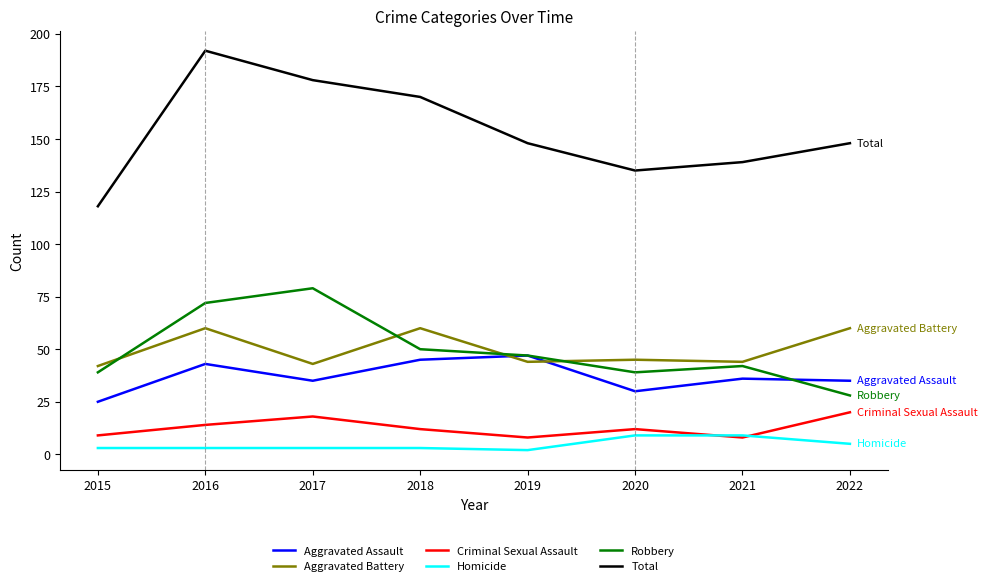

True or false: Homicide has a value of 3 at 2015.

True